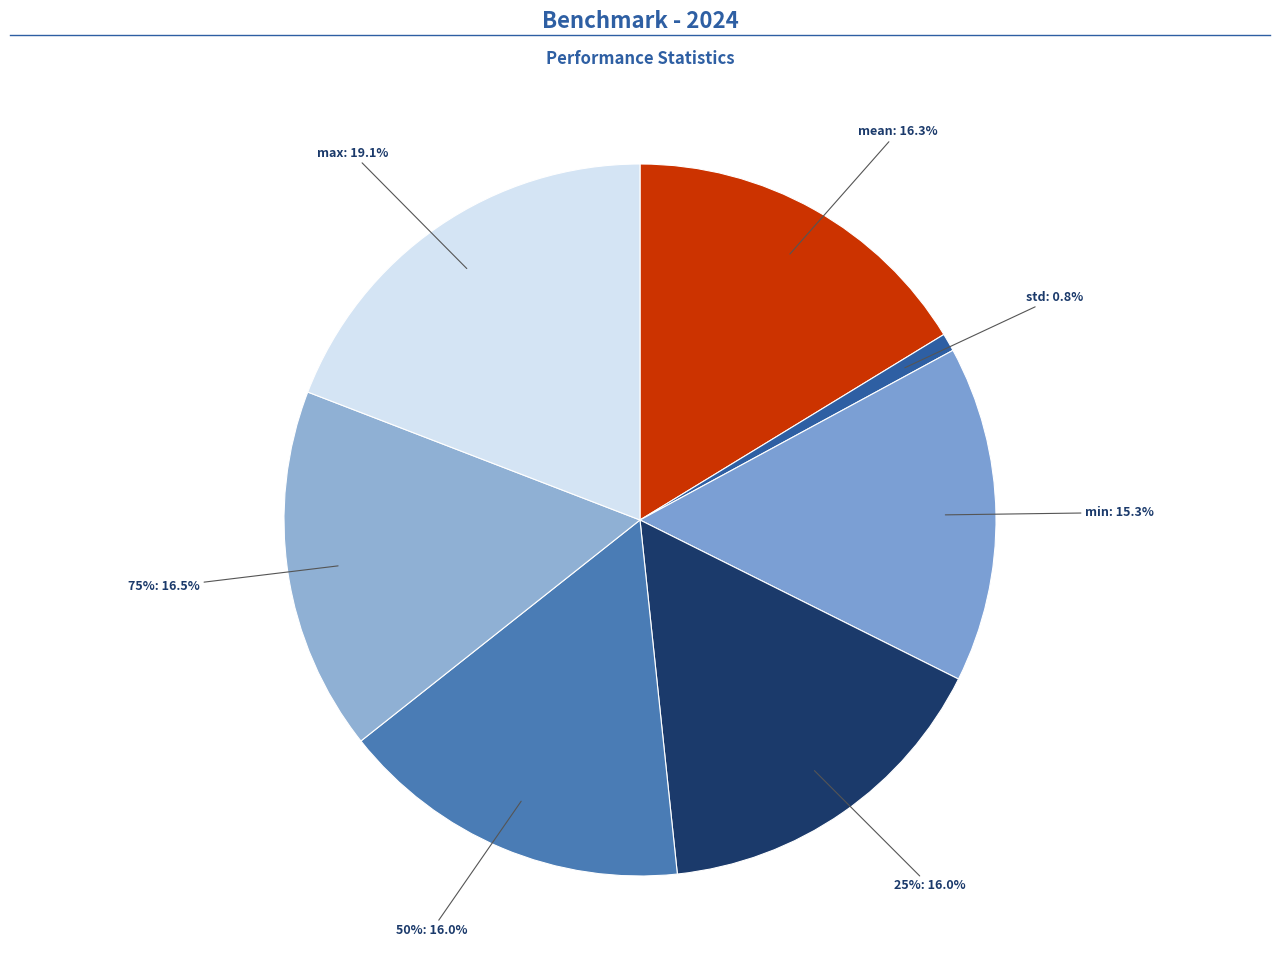

Is there any slice that represents more than half of the pie?

No